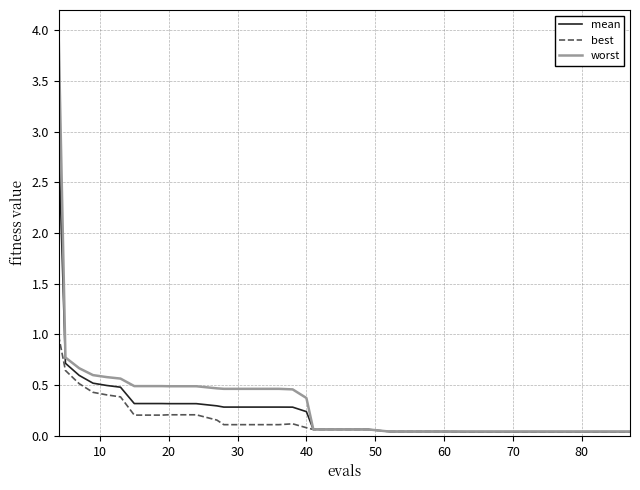

What is the highest value of the mean series?

2.9